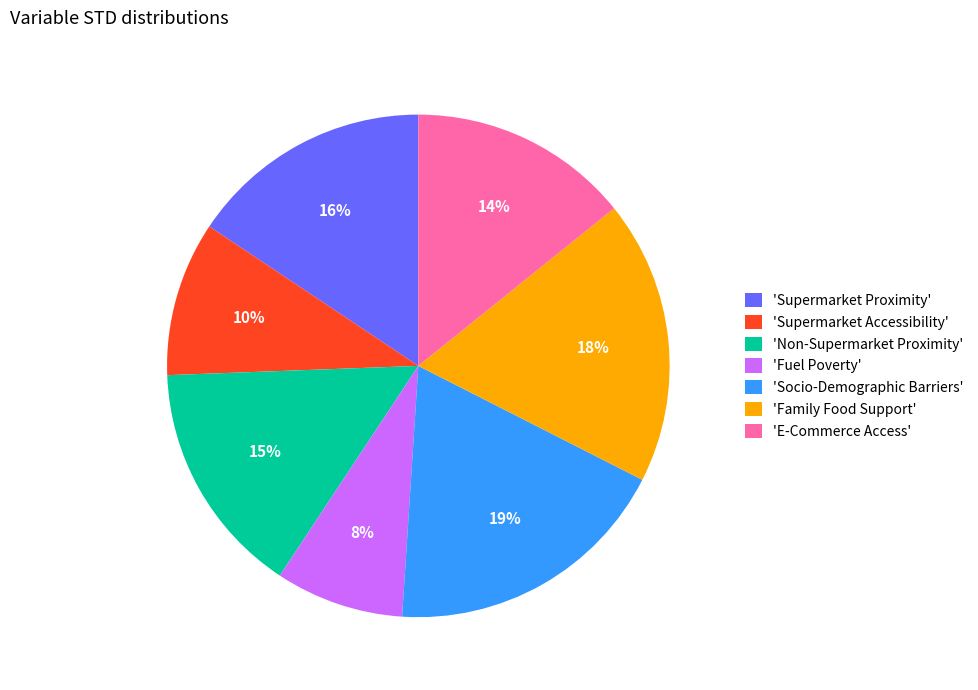

Is there a majority slice in this chart?

No